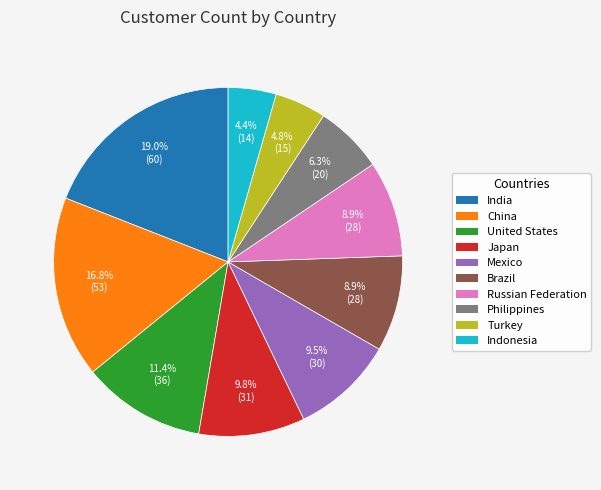

Count the number of slices in the pie.

10